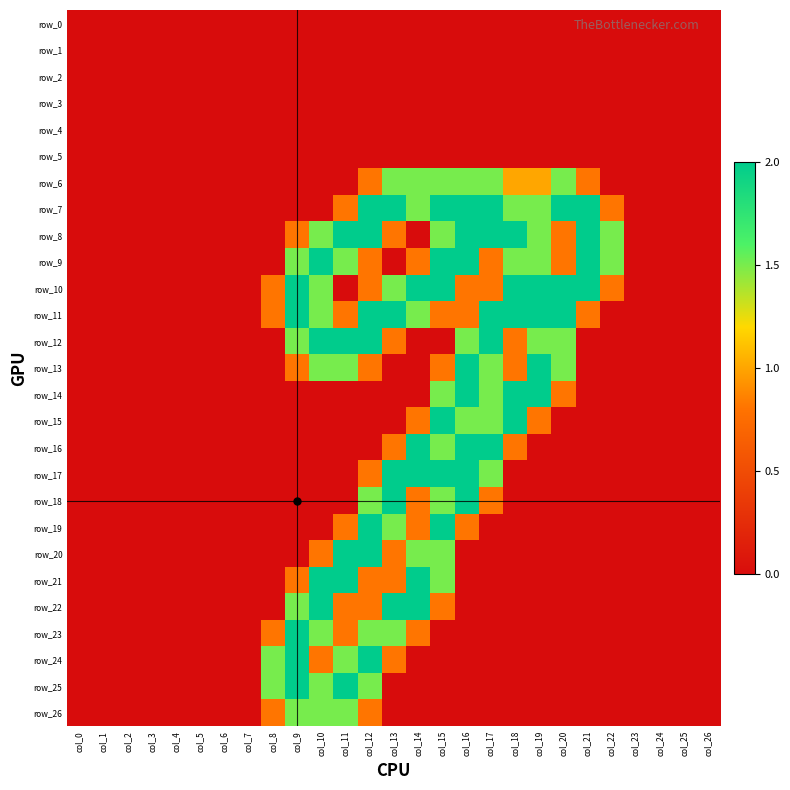

Which series has the widest spread of values?

row_7